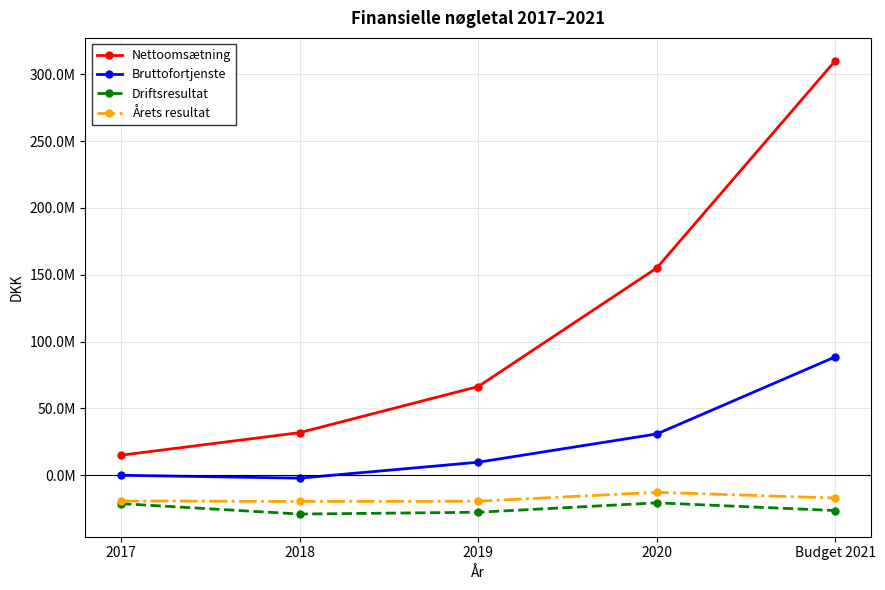

Does the chart have visible grid lines?

Yes